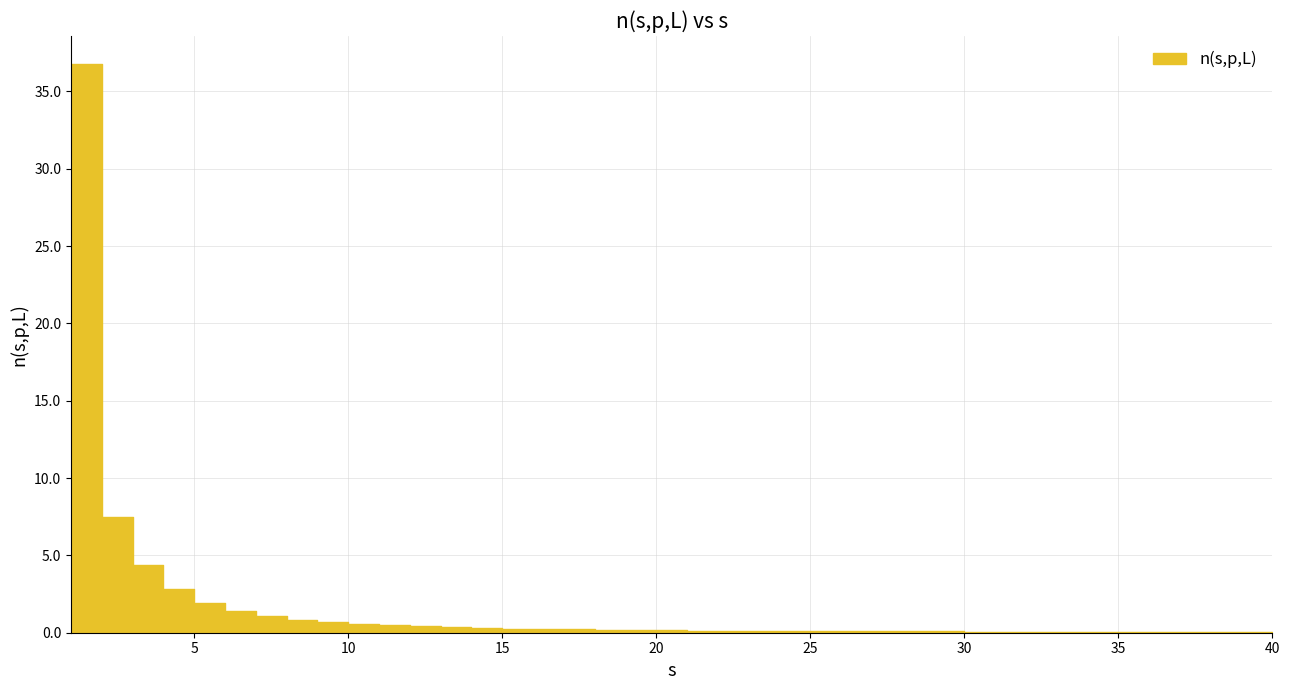

What is the approximate value at 2?

7.5